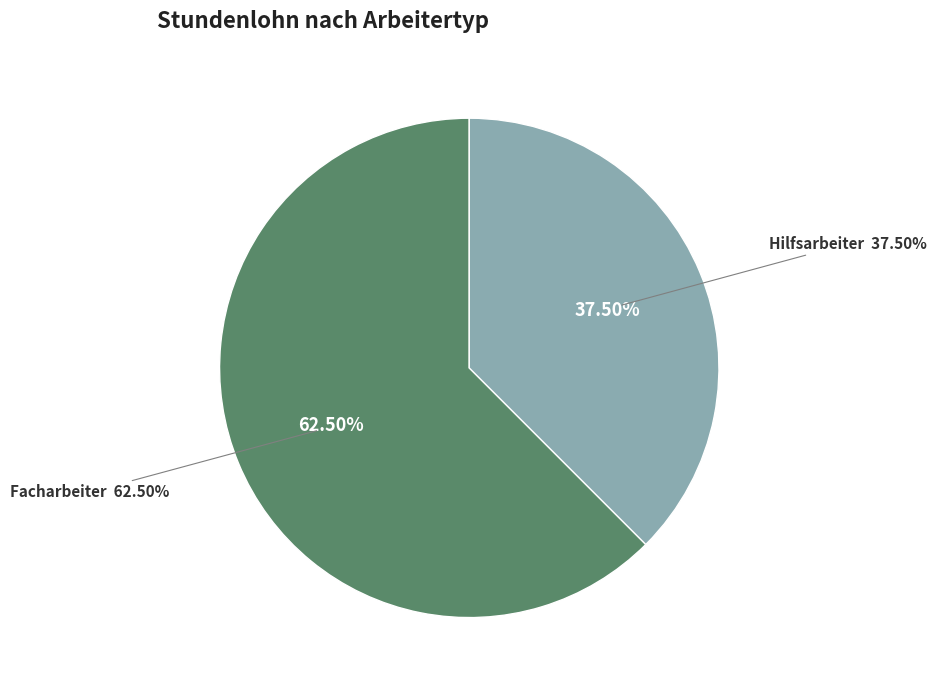

Count the number of slices in the pie.

2